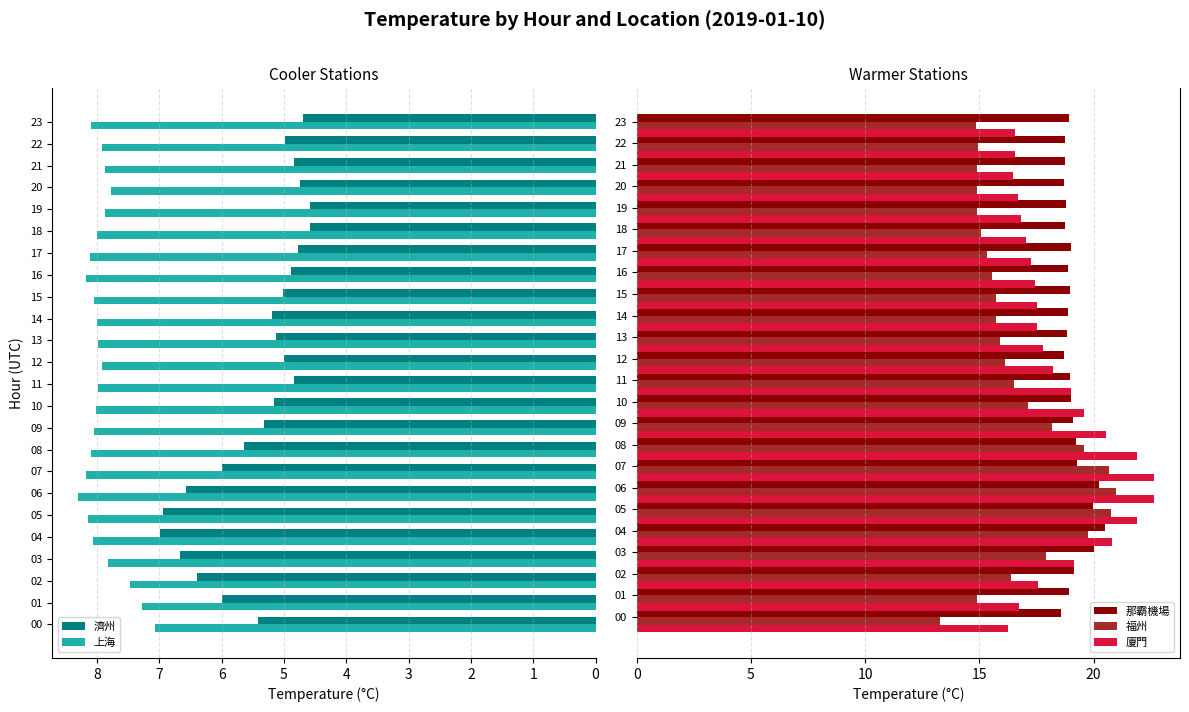

True or false: 福州 has a value of 14.9 at 22.

True